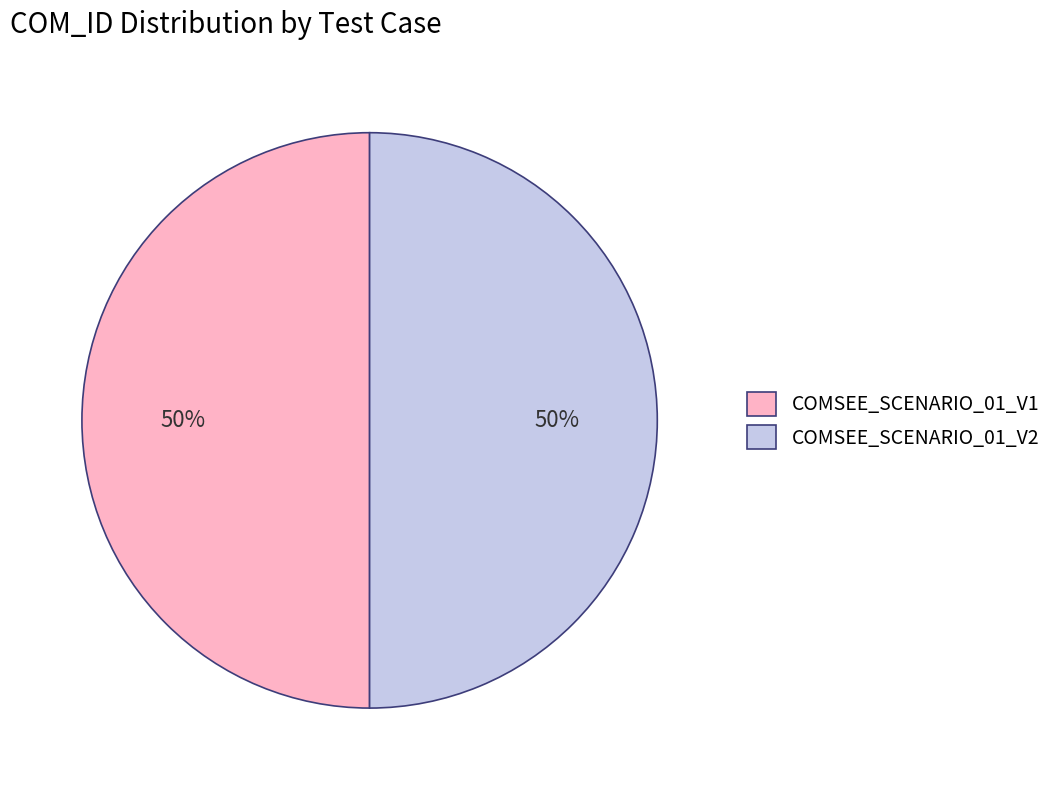

What is the ratio of the value at COMSEE_SCENARIO_01_V1 to the value at COMSEE_SCENARIO_01_V2?

1.0